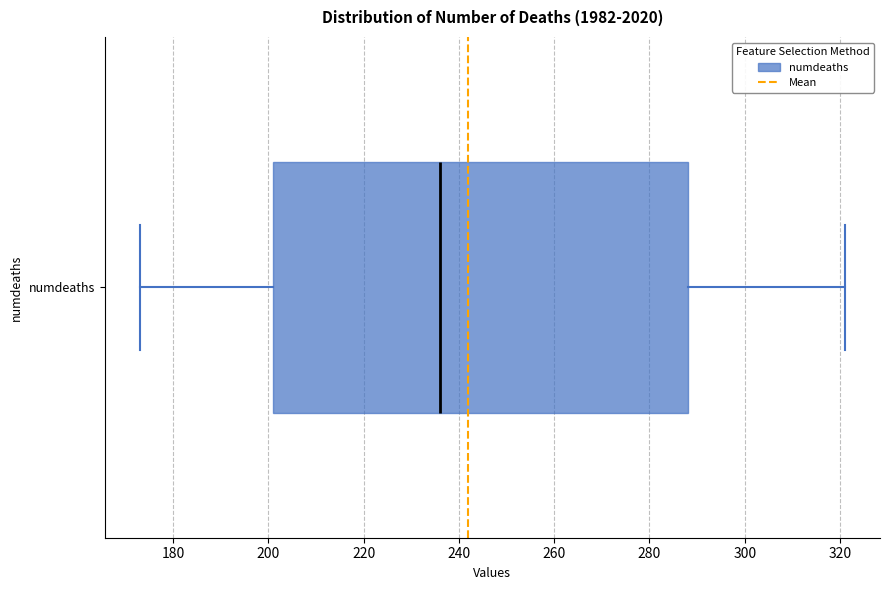

Where does the left whisker of the box for numdeaths end on the x-axis? The values are not printed on the chart, so give them approximately, as read against the axis.

174